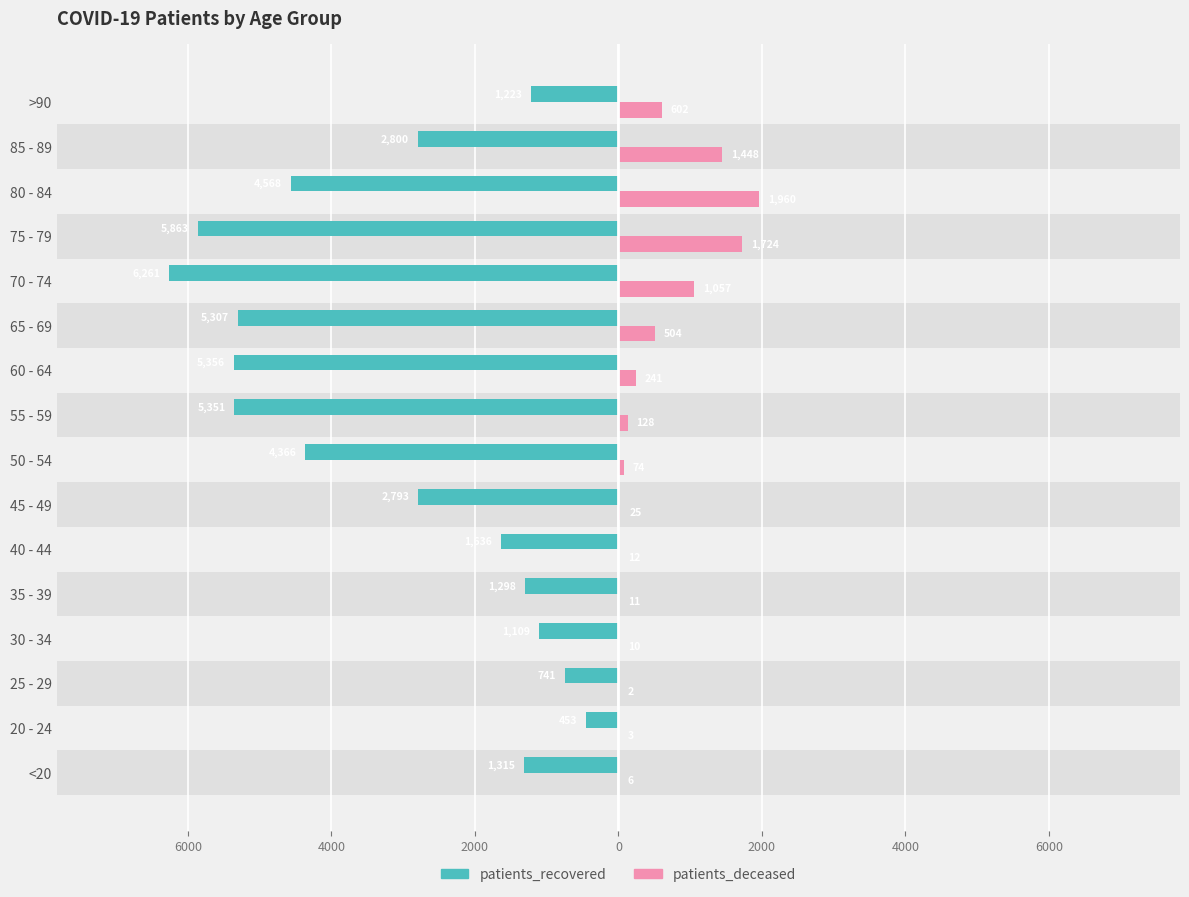

Which series has the largest range (max minus min)?

patients_recovered